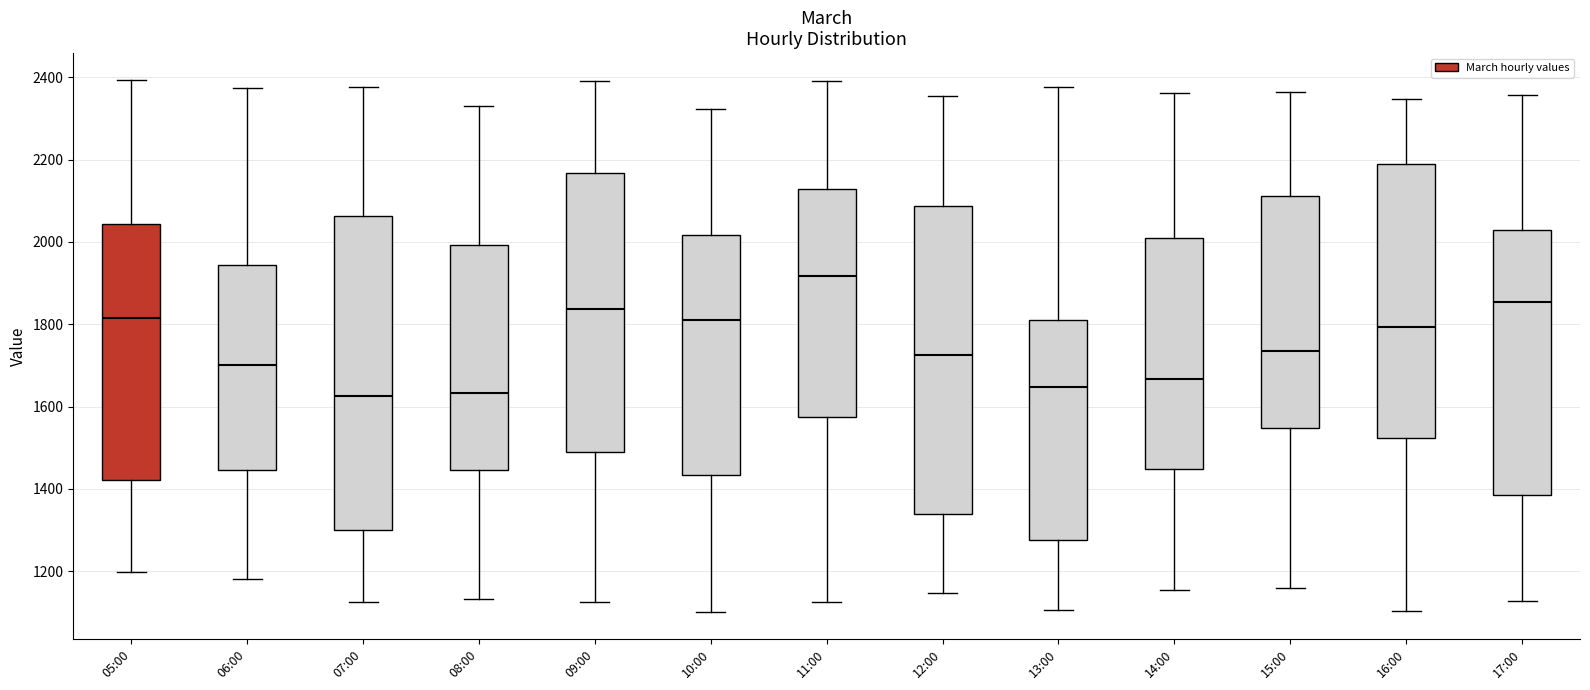

Reading left to right, transcribe this box plot: for each box, give where its median line is, the range the box spans, and where its two whiskers end, as read against the y-axis. The values are not printed on the chart, so give them approximately, as read against the axis.

05:00: median 1820, box 1420 to 2040, whiskers 1200 to 2400
06:00: median 1700, box 1440 to 1940, whiskers 1180 to 2380
07:00: median 1620, box 1300 to 2060, whiskers 1120 to 2380
08:00: median 1640, box 1440 to 2000, whiskers 1140 to 2340
09:00: median 1840, box 1480 to 2160, whiskers 1120 to 2400
10:00: median 1820, box 1440 to 2020, whiskers 1100 to 2320
11:00: median 1920, box 1580 to 2120, whiskers 1120 to 2400
12:00: median 1720, box 1340 to 2080, whiskers 1140 to 2360
13:00: median 1640, box 1280 to 1820, whiskers 1100 to 2380
14:00: median 1660, box 1440 to 2000, whiskers 1160 to 2360
15:00: median 1740, box 1540 to 2120, whiskers 1160 to 2360
16:00: median 1800, box 1520 to 2180, whiskers 1100 to 2340
17:00: median 1860, box 1380 to 2020, whiskers 1120 to 2360